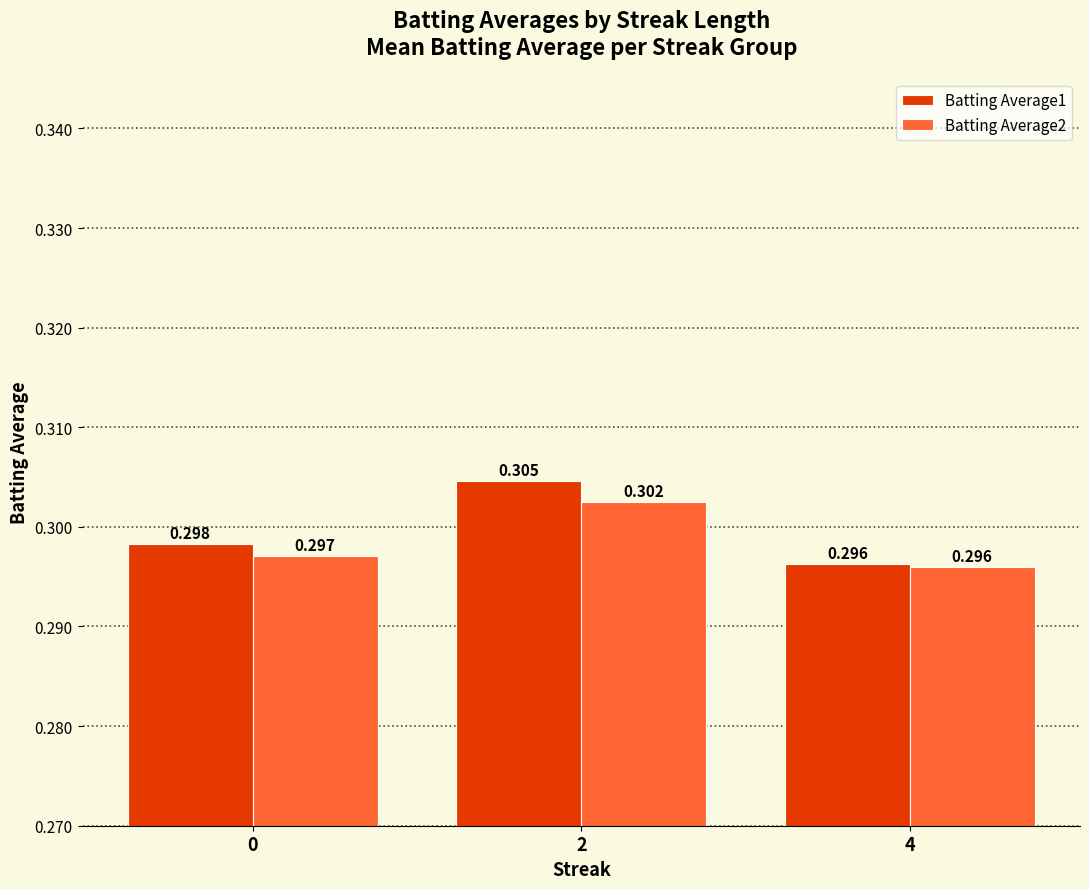

The value of Batting Average1 at 4 is 0.5. True or false?

False